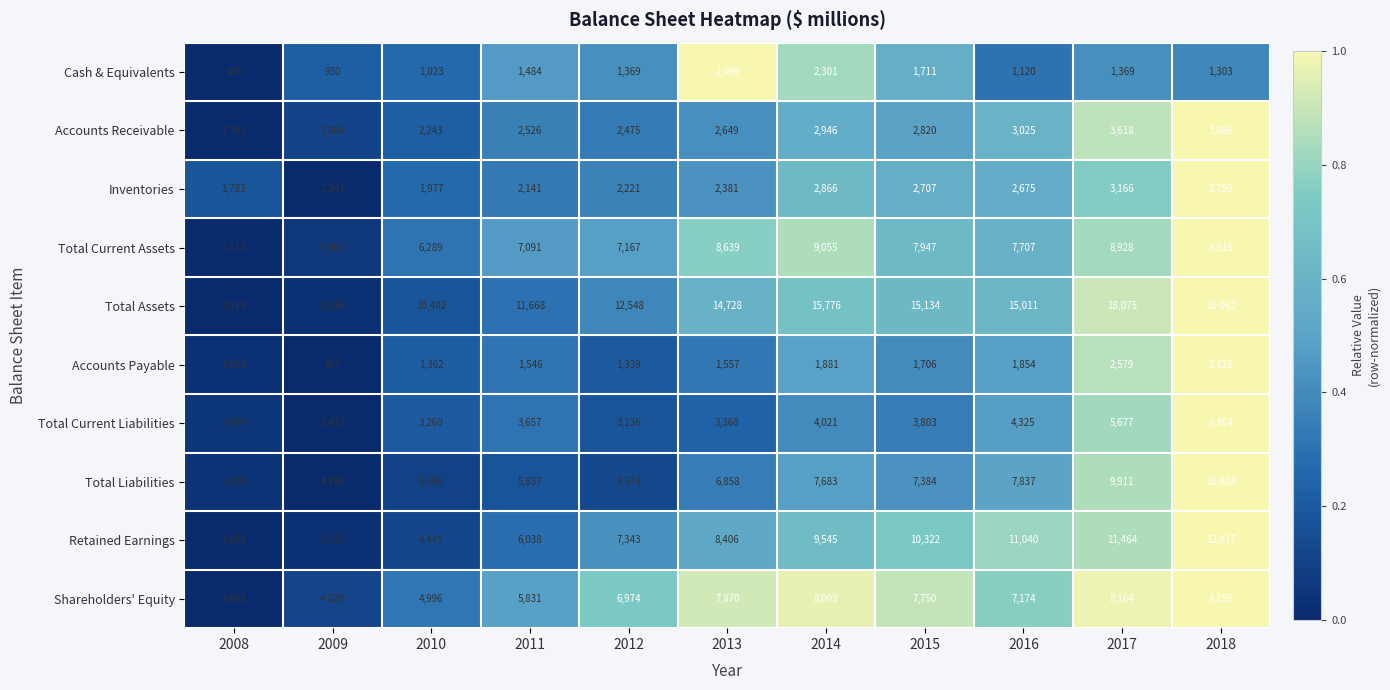

What is the sum of the Total Current Liabilities values at 2018 and 2012?

9520